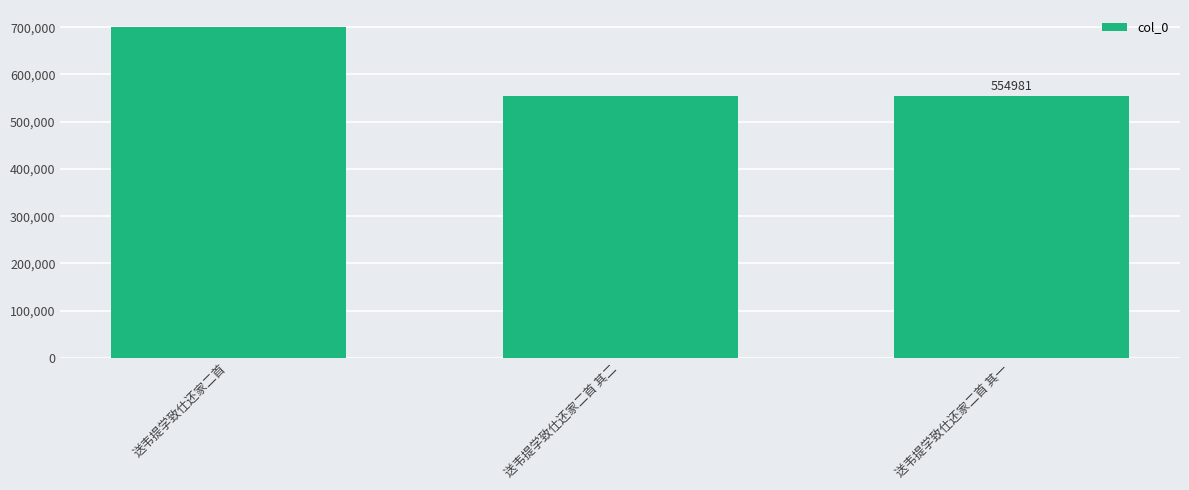

What is the label of the 2nd bar from the left?

送韦提学致仕还家二首 其二